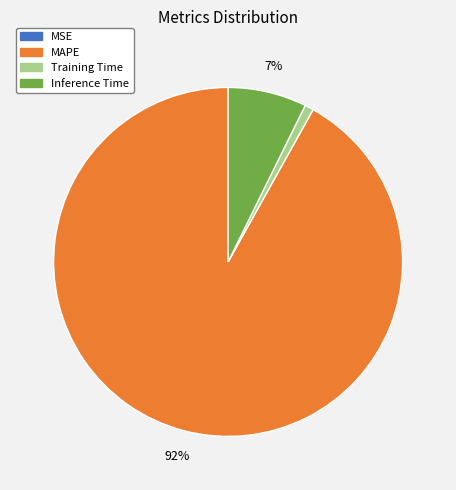

The Training Time slice represents 11% of the pie. True or false?

False